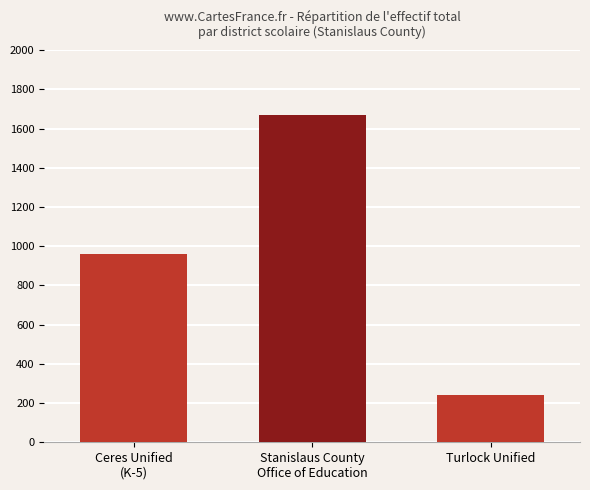

List the labels in order of value, smallest first.

Turlock Unified, Ceres Unified
(K-5), Stanislaus County
Office of Education